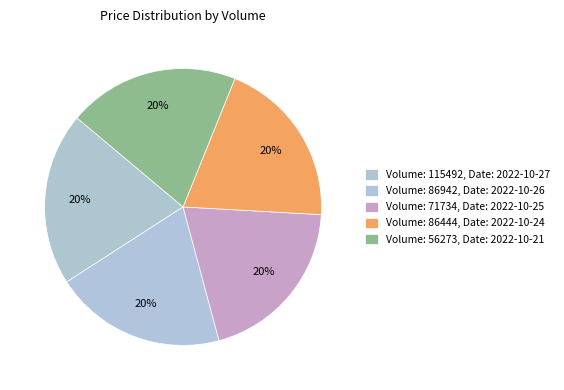

Does any single category account for the majority?

No